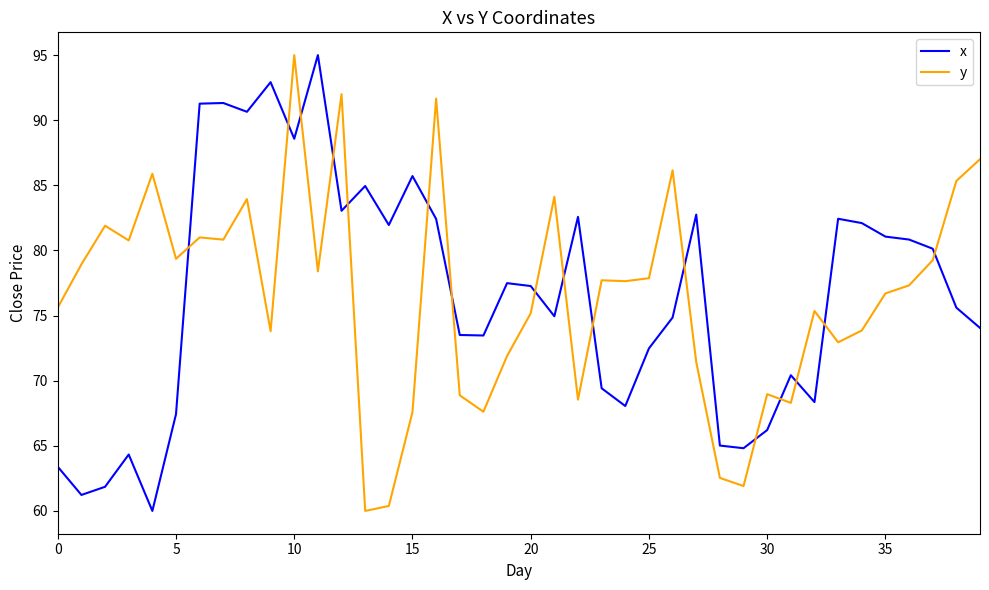

How many times do x and y cross each other?

16